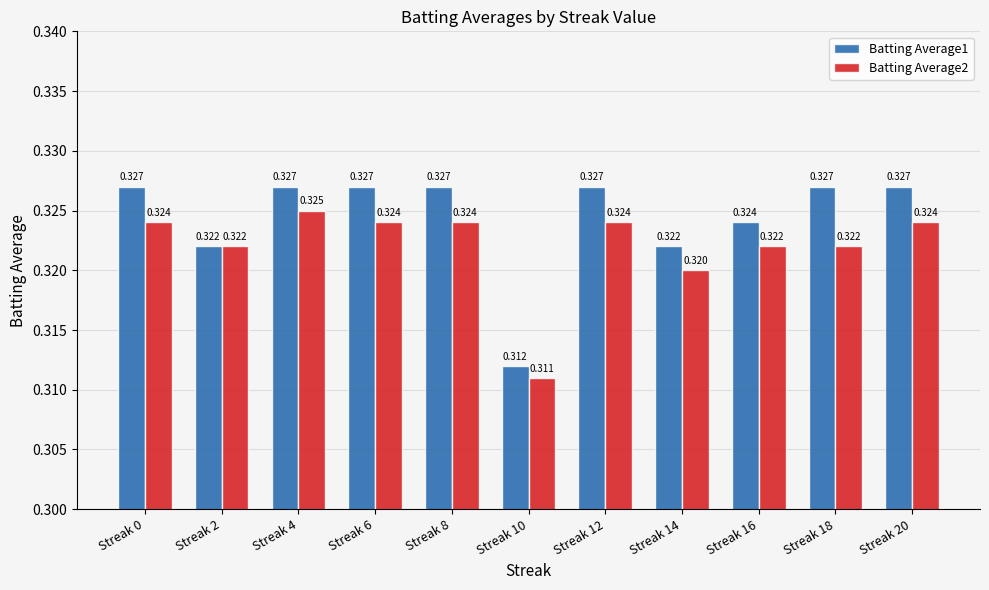

Reading left to right, list all the values displayed in this chart.

Batting Average1: Streak 0=0.3	Streak 2=0.3	Streak 4=0.3	Streak 6=0.3	Streak 8=0.3	Streak 10=0.3	Streak 12=0.3	Streak 14=0.3	Streak 16=0.3	Streak 18=0.3	Streak 20=0.3
Batting Average2: Streak 0=0.3	Streak 2=0.3	Streak 4=0.3	Streak 6=0.3	Streak 8=0.3	Streak 10=0.3	Streak 12=0.3	Streak 14=0.3	Streak 16=0.3	Streak 18=0.3	Streak 20=0.3